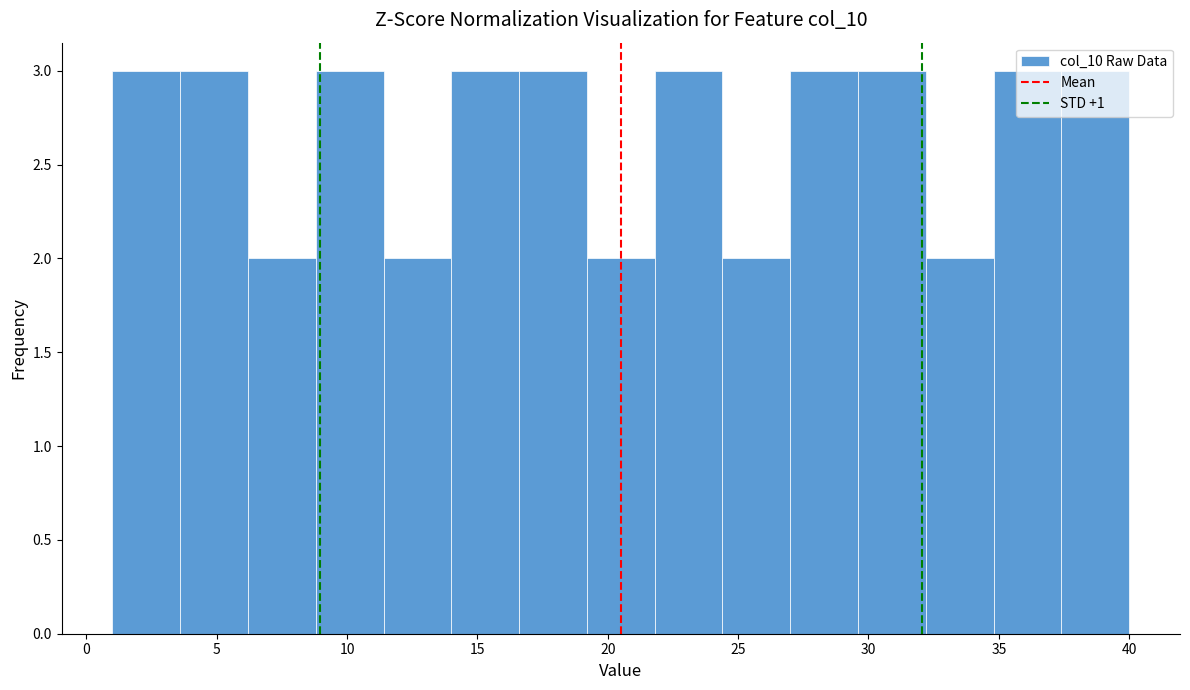

Reading left to right, transcribe this chart: for each bar, give the range it covers on the x-axis and its height. Neither the bar edges nor the heights are printed on the chart, so give them approximately, as read against the axes.

1.0 to 3.6: 3
3.6 to 6.2: 3
6.2 to 8.8: 2
8.8 to 11.4: 3
11.4 to 14.0: 2
14.0 to 16.6: 3
16.6 to 19.2: 3
19.2 to 21.8: 2
21.8 to 24.4: 3
24.4 to 27.0: 2
27.0 to 29.6: 3
29.6 to 32.2: 3
32.2 to 34.8: 2
34.8 to 37.4: 3
37.4 to 40.0: 3